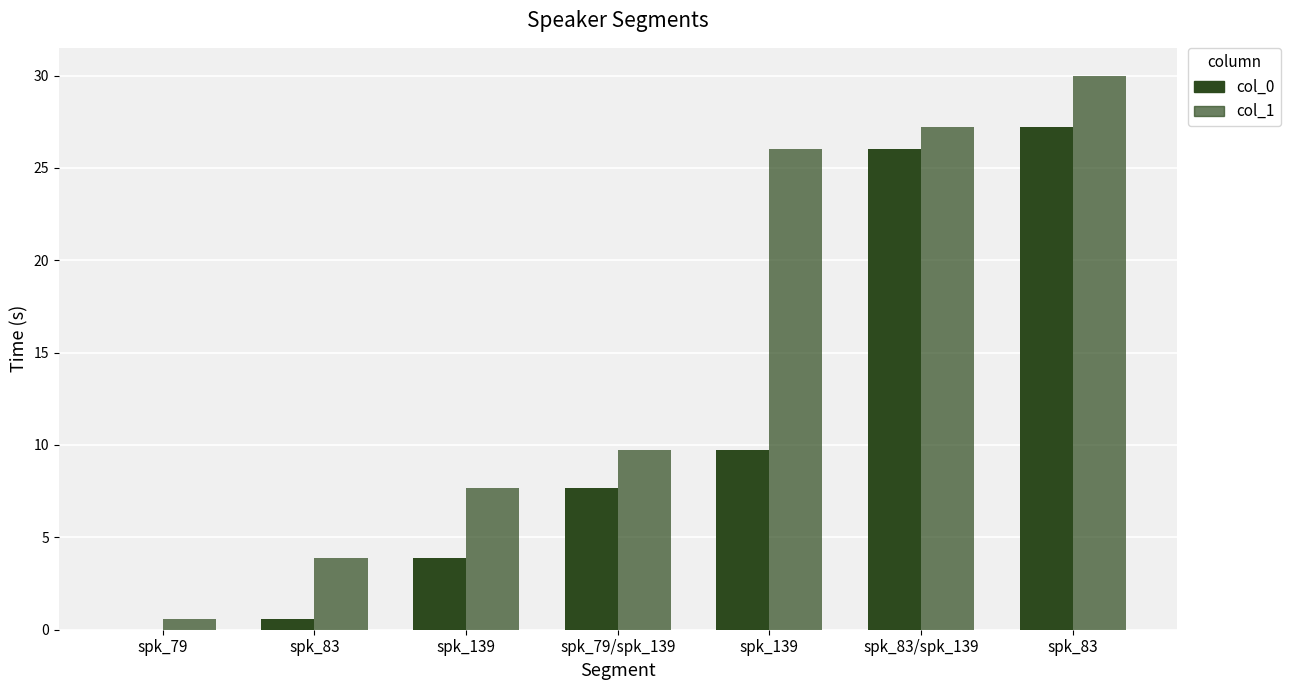

What is the value of the col_1 bar at the 3rd from the left?

7.7